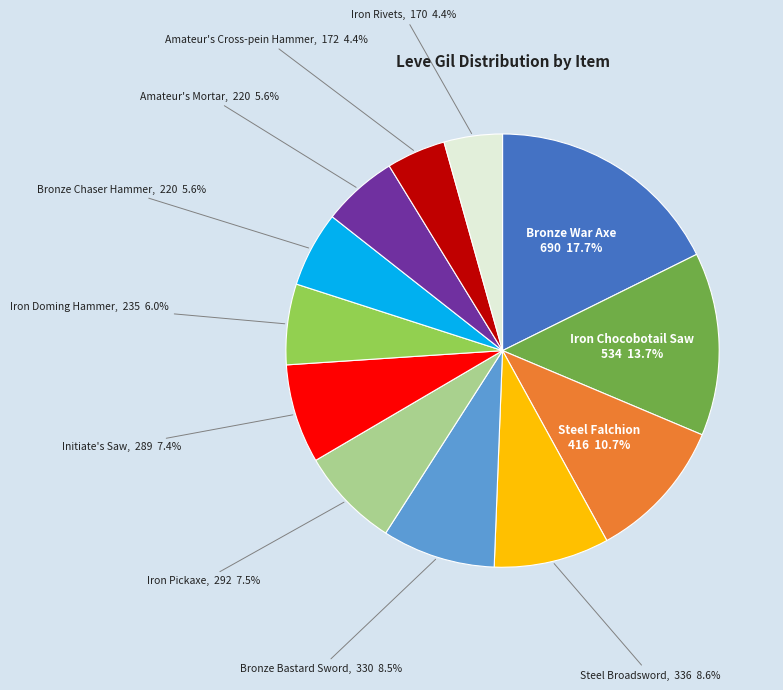

Is there a majority slice in this chart?

No